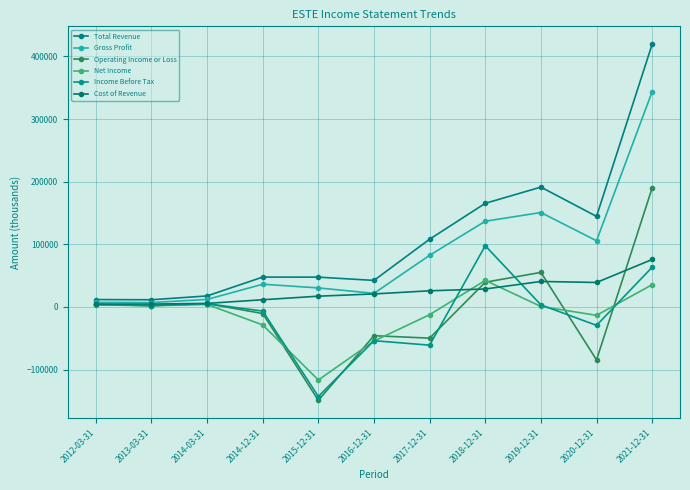

Which series has the largest range (max minus min)?

Total Revenue